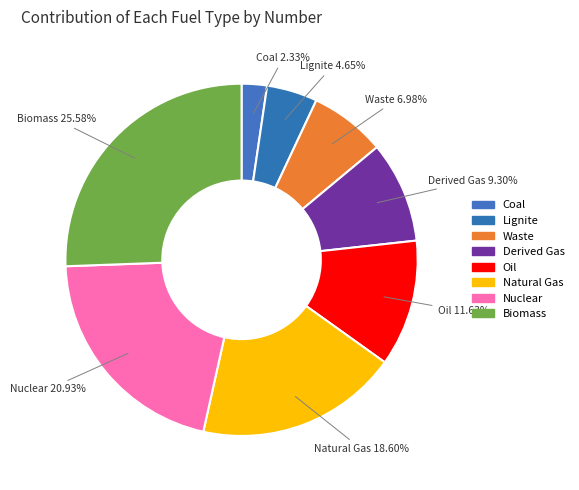

What is the ratio of the value at Nuclear to the value at Lignite?

4.5